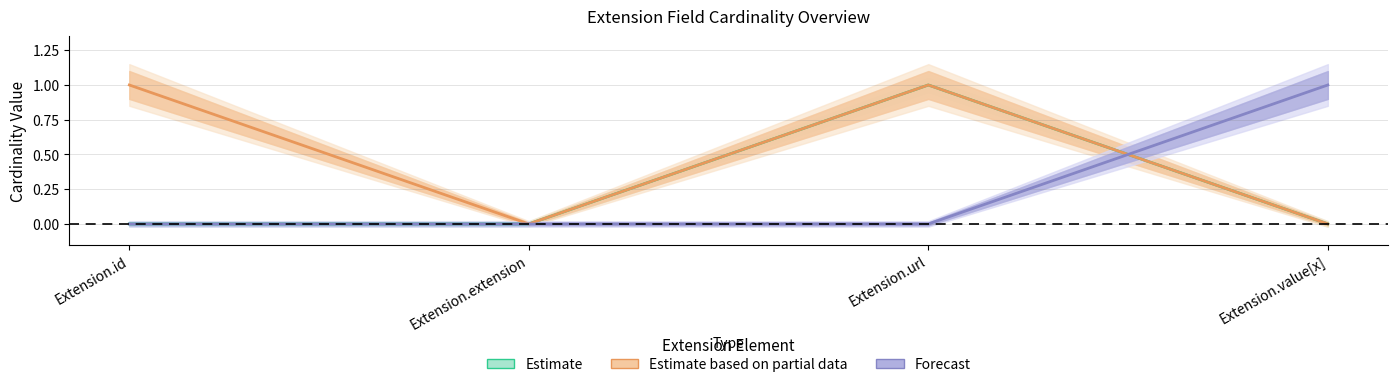

How many series are shown in this chart?

3